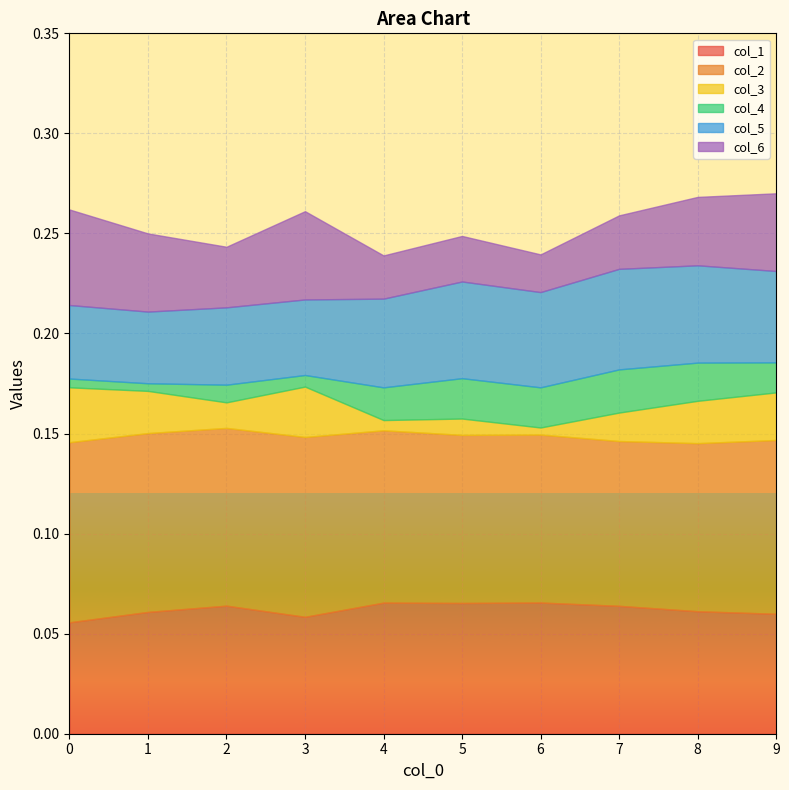

Reading right to left, what are all the values shown in this chart?

col_1: 0.1	0.1	0.1	0.1	0.1	0.1	0.1	0.1	0.1	0.1
col_2: 0.1	0.1	0.1	0.1	0.1	0.1	0.1	0.1	0.1	0.1
col_3: 0.0	0.0	0.0	0.0	0.0	0.0	0.0	0.0	0.0	0.0
col_4: 0.0	0.0	0.0	0.0	0.0	0.0	0.0	0.0	0.0	0.0
col_5: 0.0	0.0	0.1	0.0	0.0	0.0	0.0	0.0	0.0	0.0
col_6: 0.0	0.0	0.0	0.0	0.0	0.0	0.0	0.0	0.0	0.0